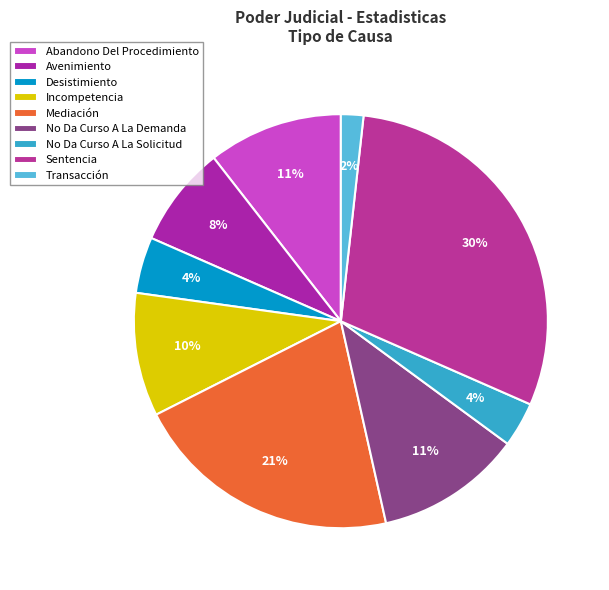

Which slice is the smallest?

Transacción